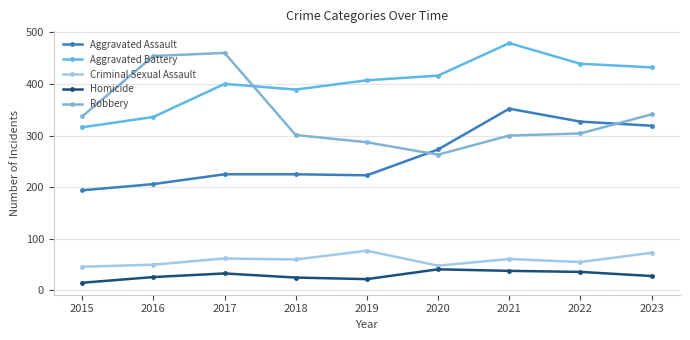

List the series in order of their peak value, highest first.

Aggravated Battery, Robbery, Aggravated Assault, Criminal Sexual Assault, Homicide